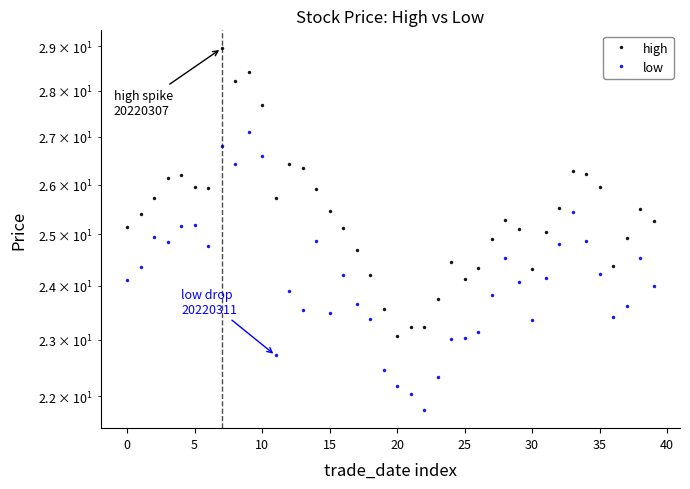

Reading left to right, extract all data points from this chart.

high: 25.1	25.4	25.7	26.1	26.2	25.9	25.9	28.9	28.2	28.4	27.7	25.7	26.4	26.4	25.9	25.5	25.1	24.7	24.2	23.6	23.1	23.2	23.2	23.8	24.4	24.1	24.4	24.9	25.3	25.1	24.3	25.1	25.5	26.3	26.2	25.9	24.4	24.9	25.5	25.3
low: 24.1	24.4	24.9	24.9	25.2	25.2	24.8	26.8	26.4	27.1	26.6	22.7	23.9	23.6	24.9	23.5	24.2	23.7	23.4	22.5	22.2	22.0	21.8	22.3	23.0	23.0	23.1	23.8	24.5	24.1	23.4	24.2	24.8	25.4	24.9	24.2	23.4	23.6	24.5	24.0